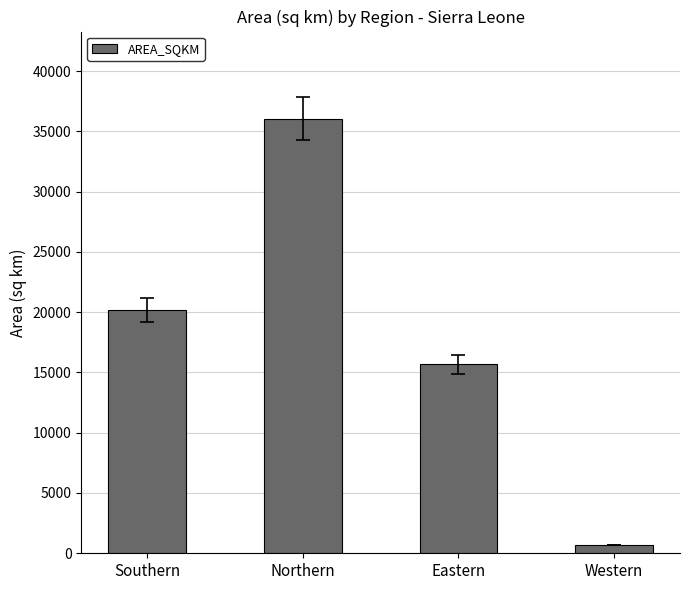

The chart shows a value of 20180.7 at Southern. True or false?

True